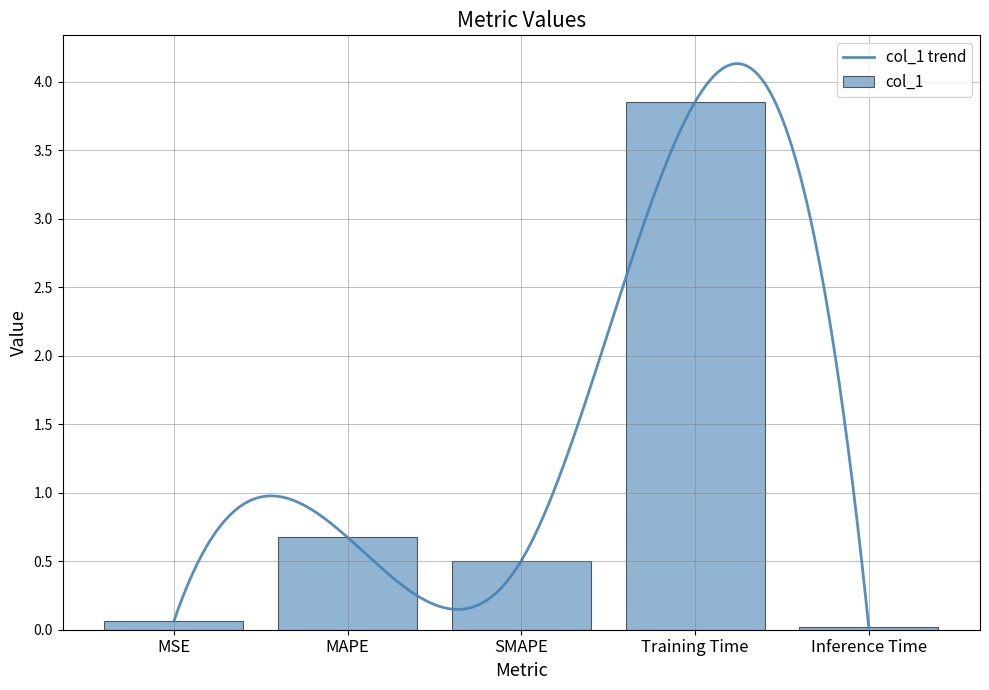

What is the value of the 4th bar from the left?

3.9